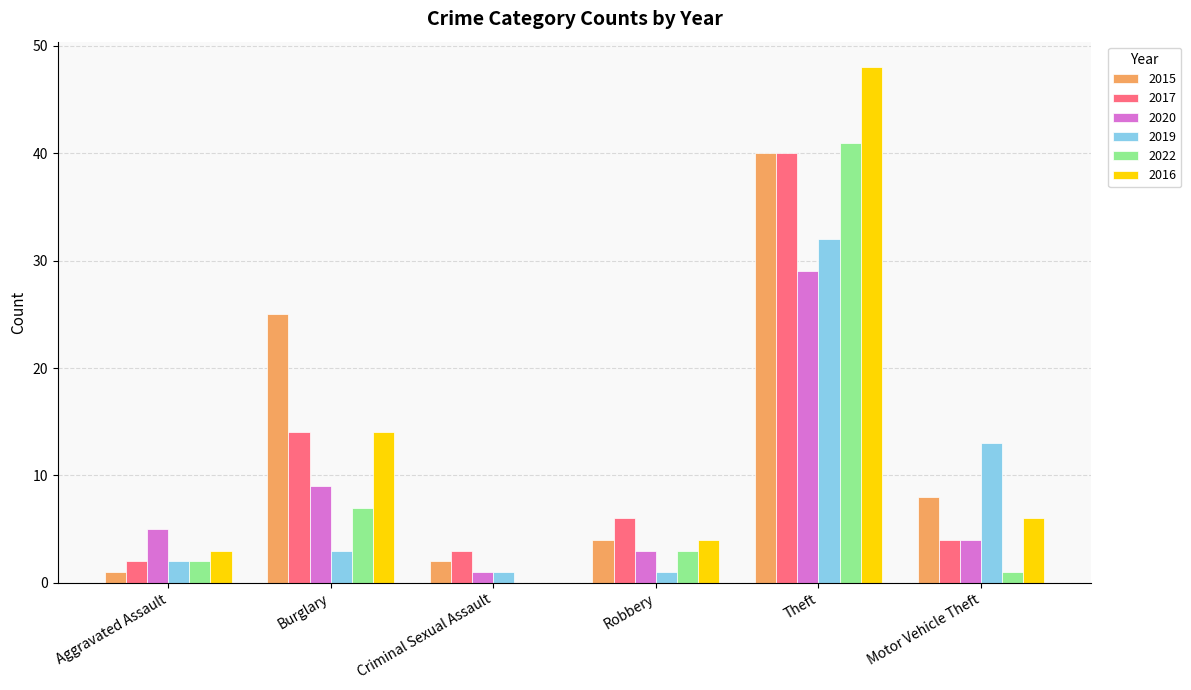

Which series changed the most between Burglary and Criminal Sexual Assault?

2015